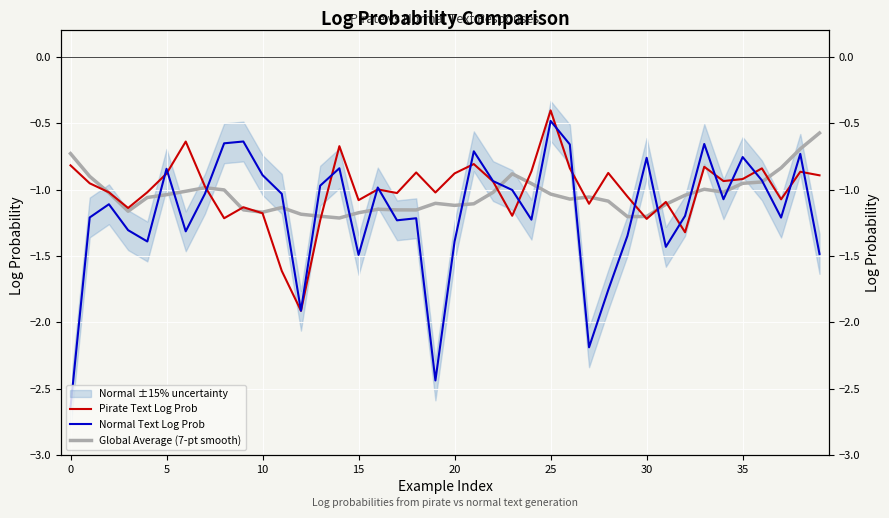

What is the value of the Pirate Text Log Prob point at the 18th from the left?

-1.0